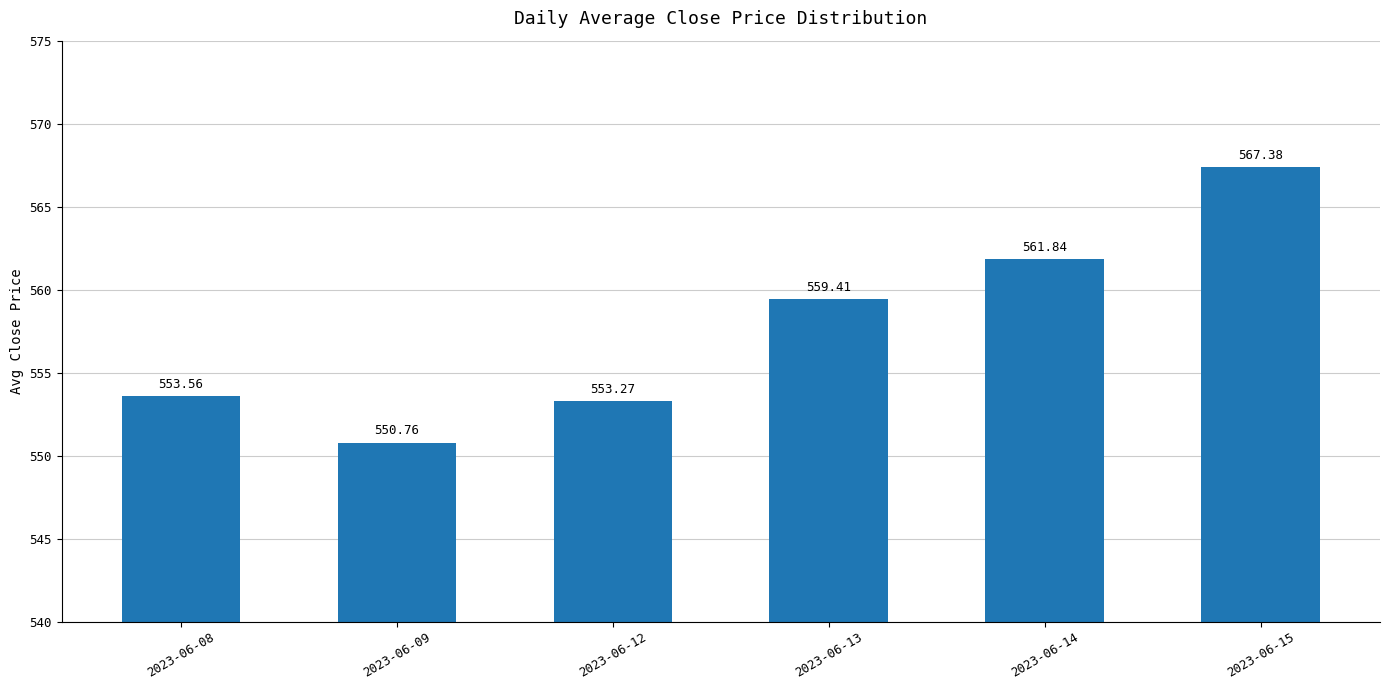

Rank the categories by value from lowest to highest.

2023-06-09, 2023-06-12, 2023-06-08, 2023-06-13, 2023-06-14, 2023-06-15